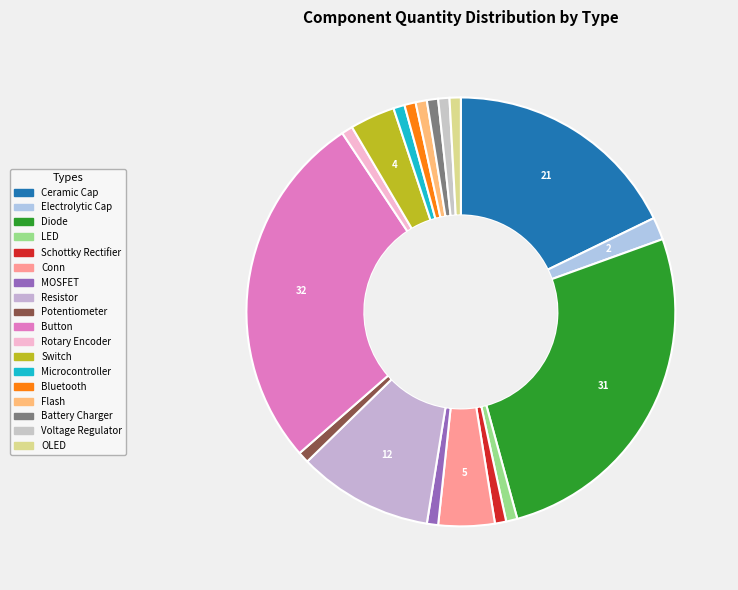

Count the number of slices in the pie.

18